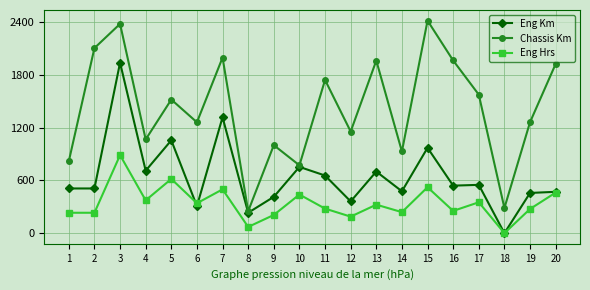

How many values in the Chassis Km series are below 1519?

10